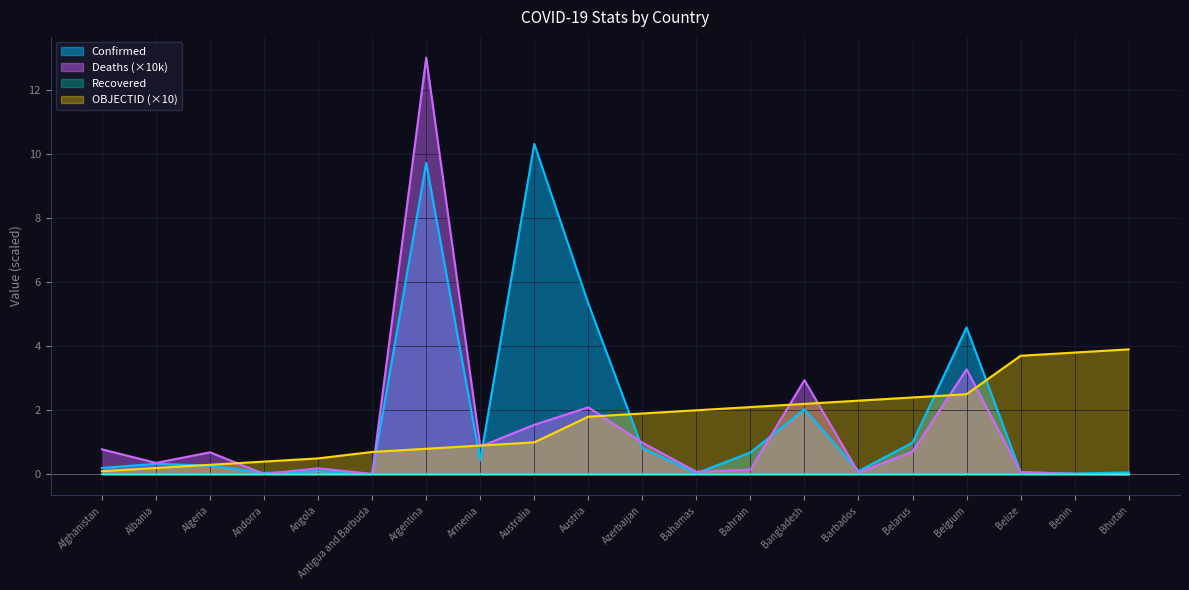

Does the chart have visible grid lines?

Yes